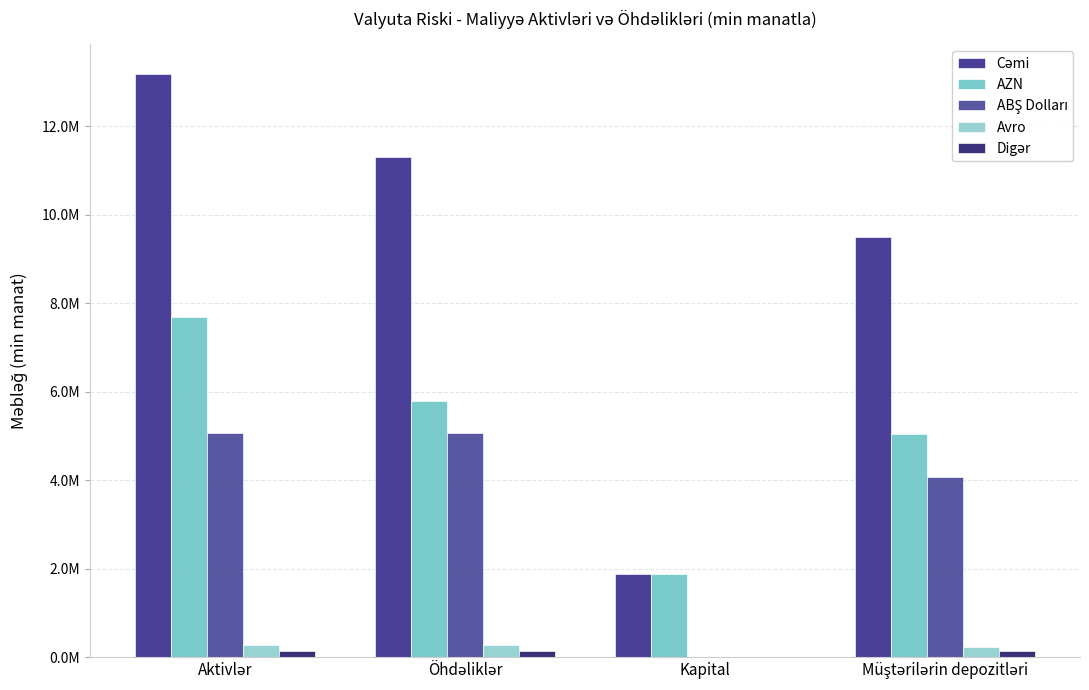

How many data points in Cəmi are above 11296909?

2